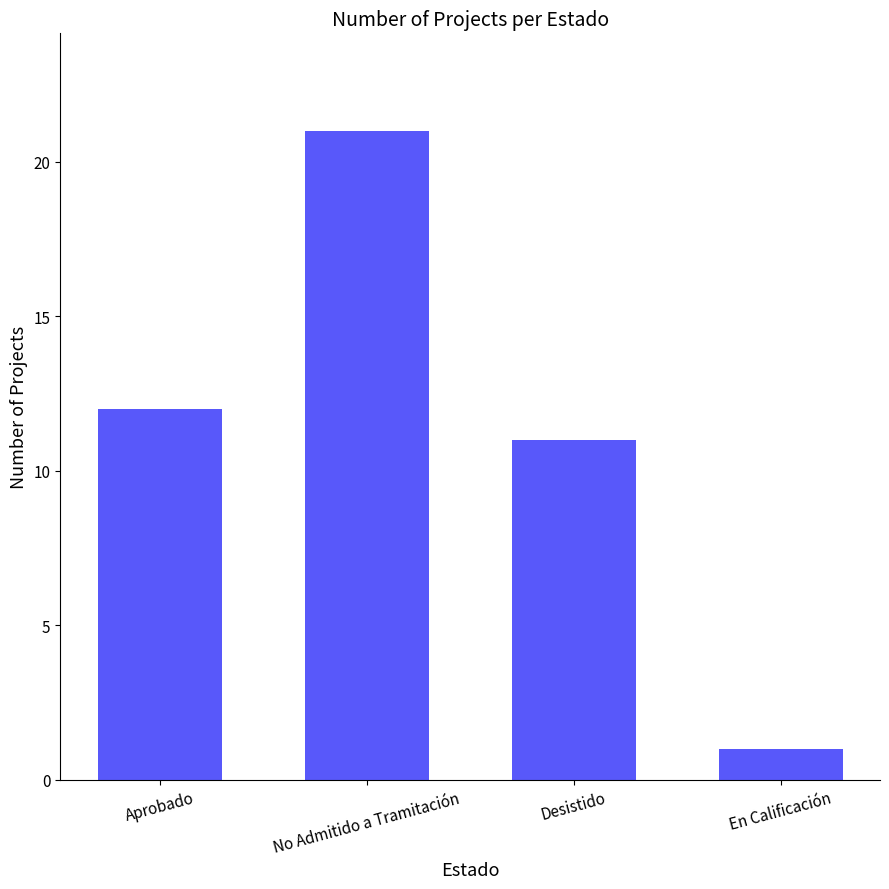

Is it true that the value at Desistido is 11?

True